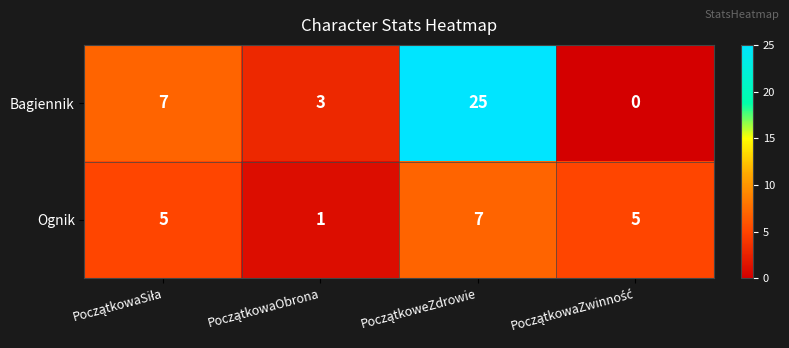

How many Ognik values are between 5 and 7?

3